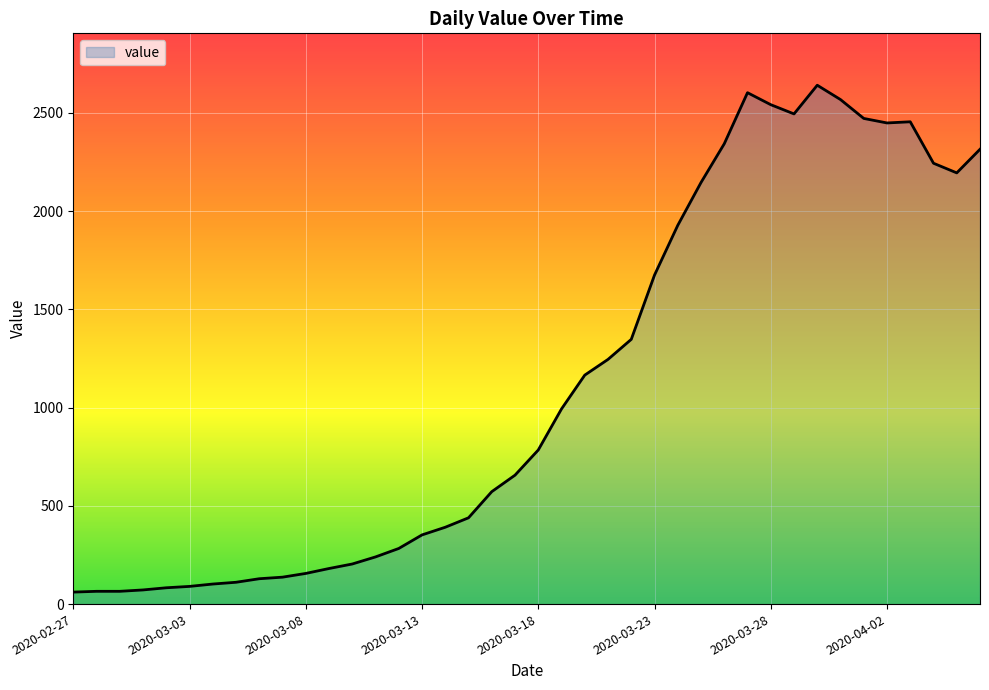

What is the maximum value shown in the chart?

2640